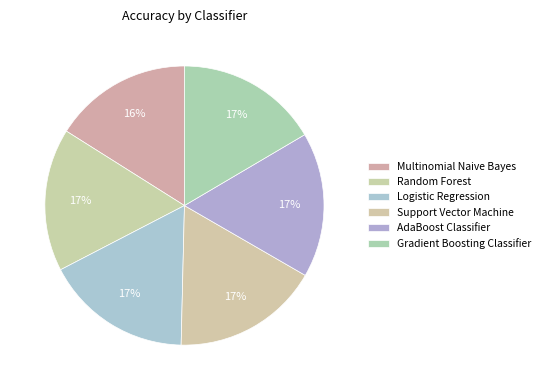

Rank the categories by value from highest to lowest.

Support Vector Machine, Logistic Regression, AdaBoost Classifier, Random Forest, Gradient Boosting Classifier, Multinomial Naive Bayes